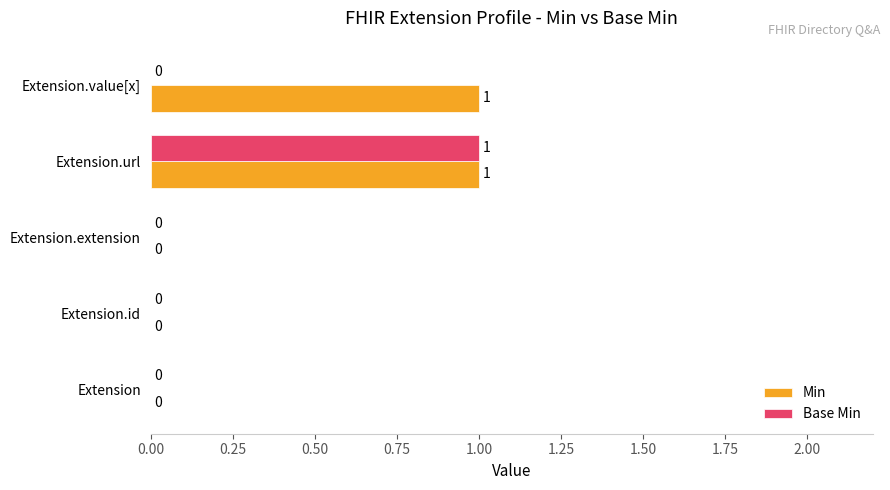

Between Extension.url and Extension.value[x], which series saw the biggest shift?

Base Min